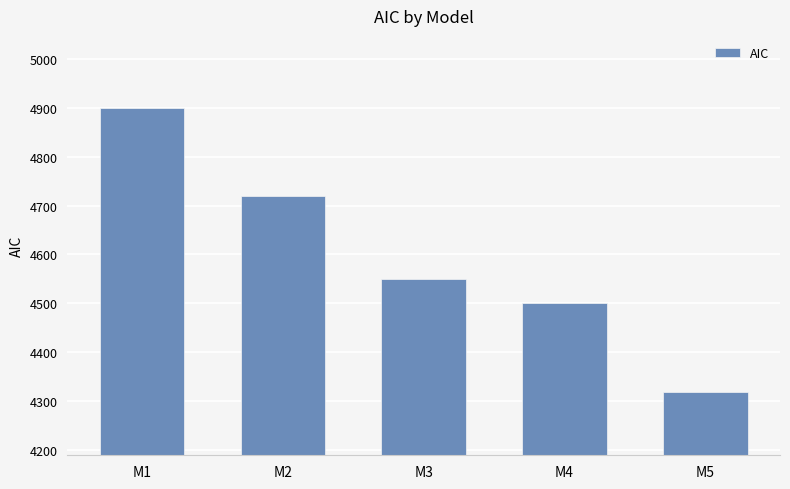

What is the greatest value displayed?

4900.7